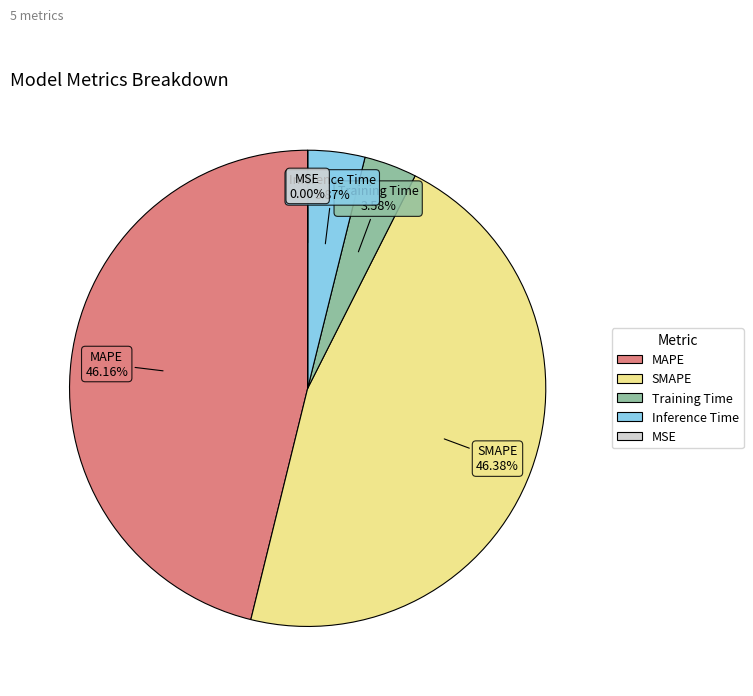

To the nearest percent, what percentage of the pie is SMAPE?

46%